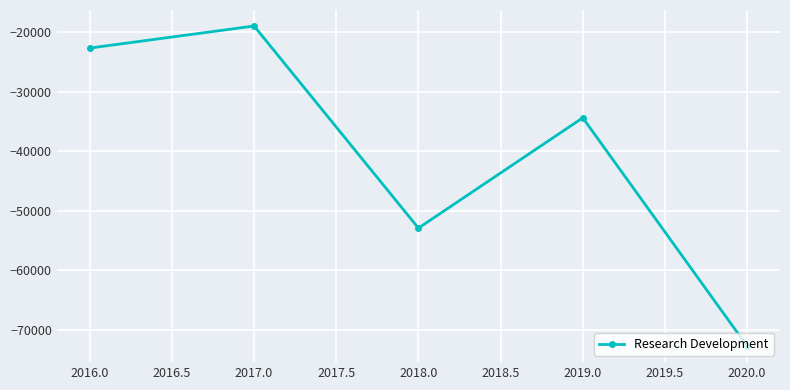

What is the average value?

-40340